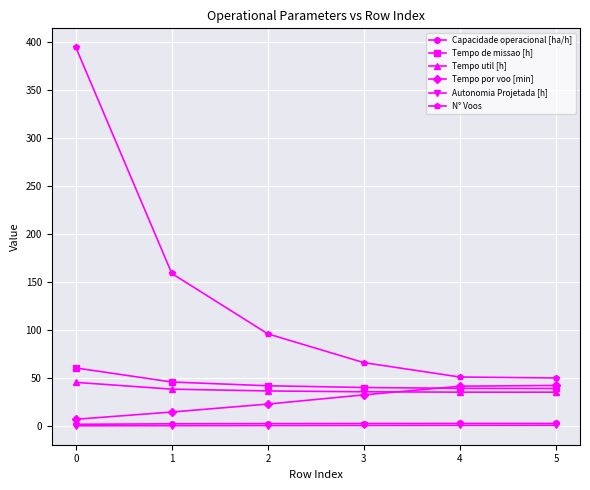

What is the difference between the second highest and second lowest values in the Capacidade operacional [ha/h] series?

0.4